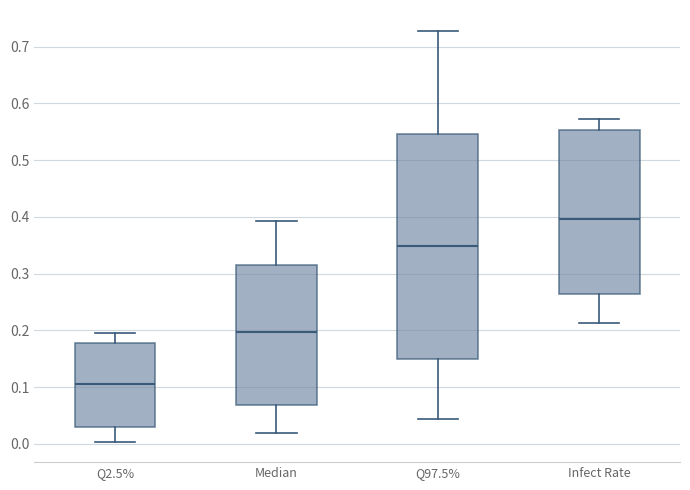

Reading left to right, transcribe this box plot: for each box, give where its median line is, the range the box spans, and where its two whiskers end, as read against the y-axis. The values are not printed on the chart, so give them approximately, as read against the axis.

Q2.5%: median 0.11, box 0.03 to 0.18, whiskers 0.00 to 0.20
Median: median 0.20, box 0.07 to 0.32, whiskers 0.02 to 0.39
Q97.5%: median 0.35, box 0.15 to 0.55, whiskers 0.04 to 0.73
Infect Rate: median 0.40, box 0.27 to 0.55, whiskers 0.21 to 0.57